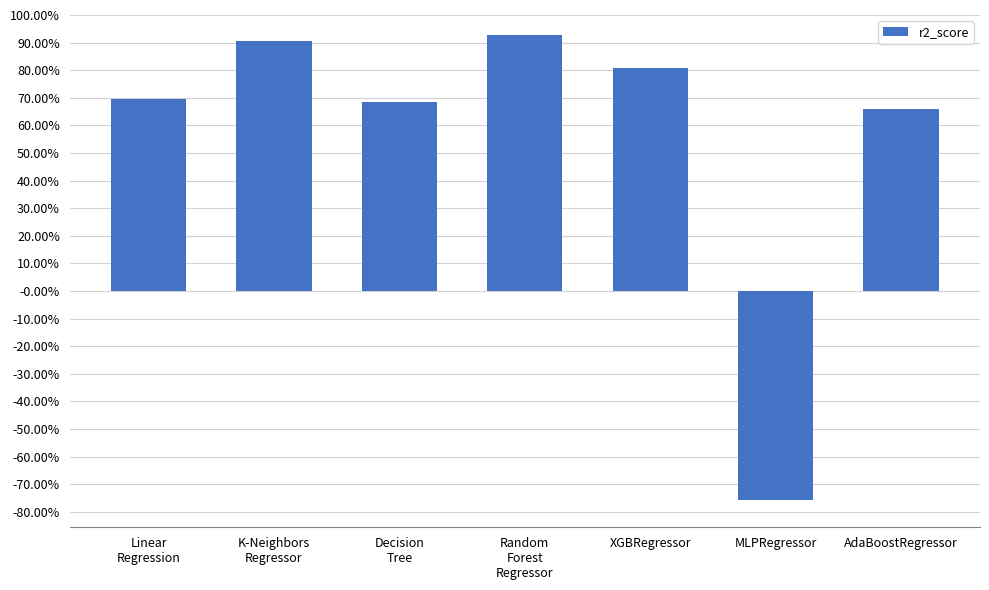

What position from the right is Linear
Regression?

7